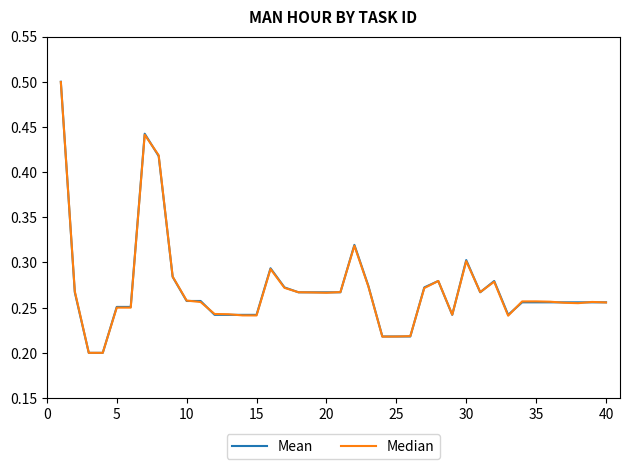

Which series has the largest range (max minus min)?

Mean